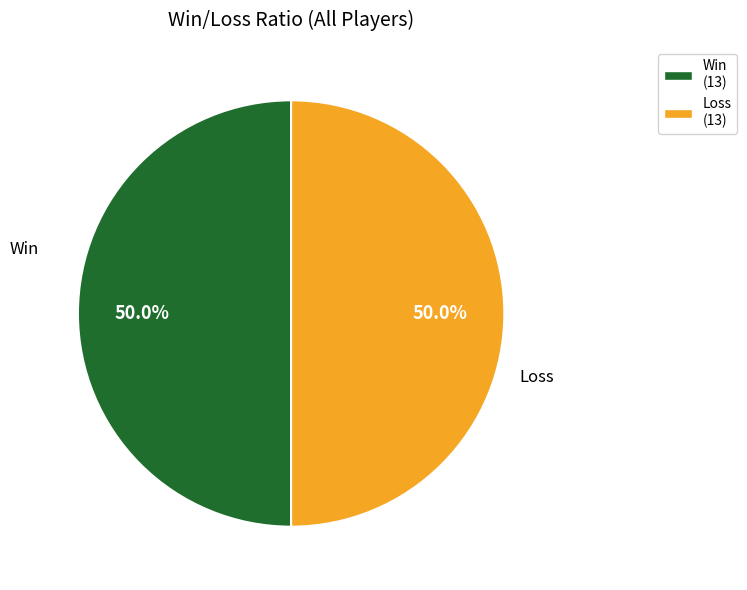

What percentage do Win and Loss together represent?

100.0%